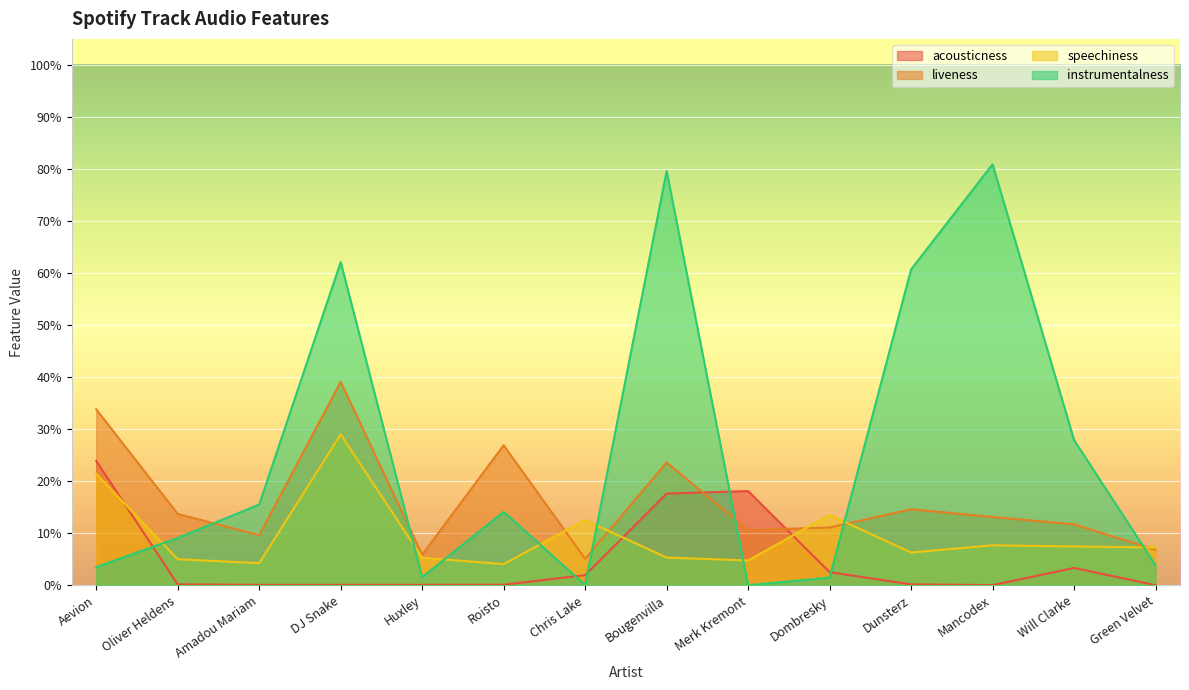

What is the average value of the speechiness series?

0.1